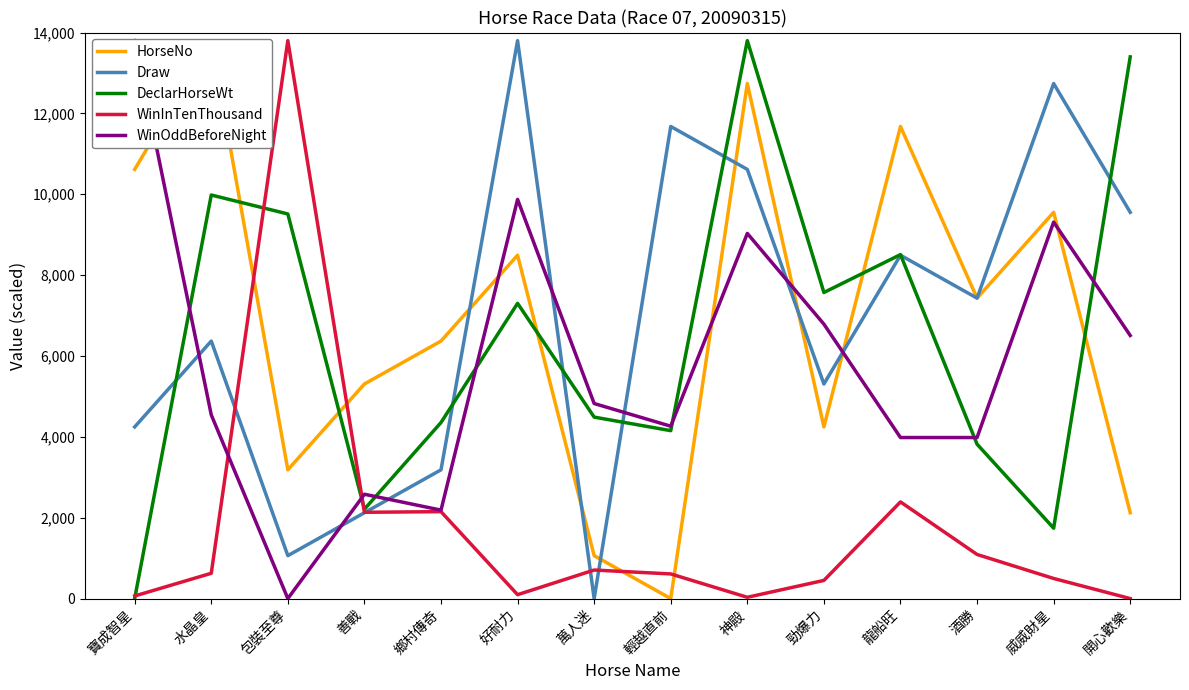

True or false: WinOddBeforeNight and Draw cross at least once.

True